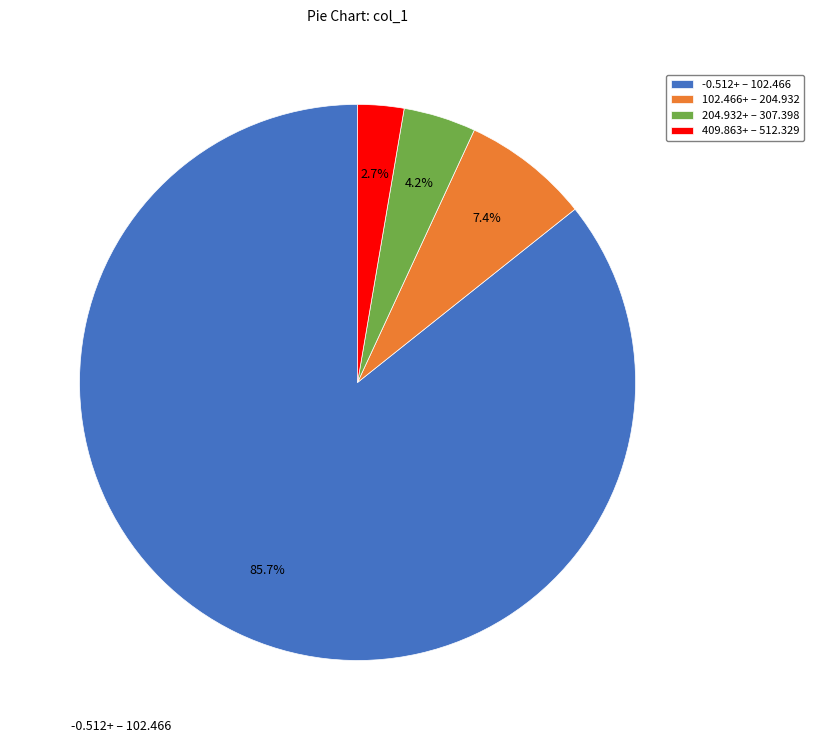

To the nearest percent, what is the difference between the largest and smallest slice percentages?

83%